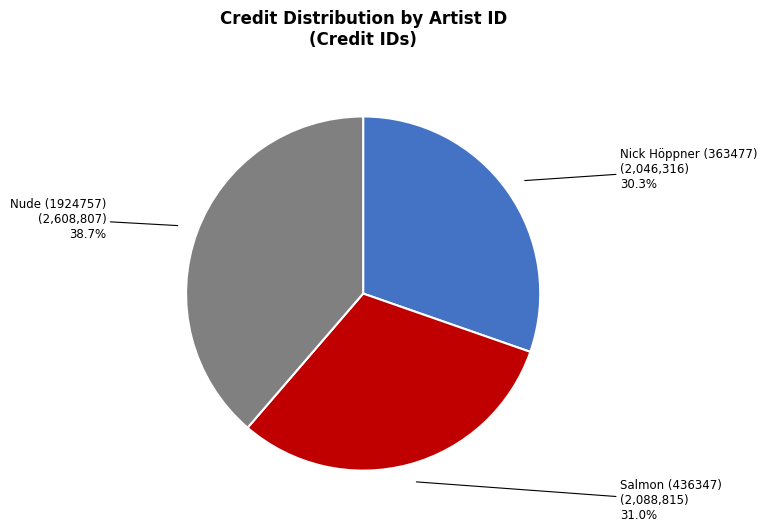

To the nearest percent, what is the difference between the largest and smallest slice percentages?

8%